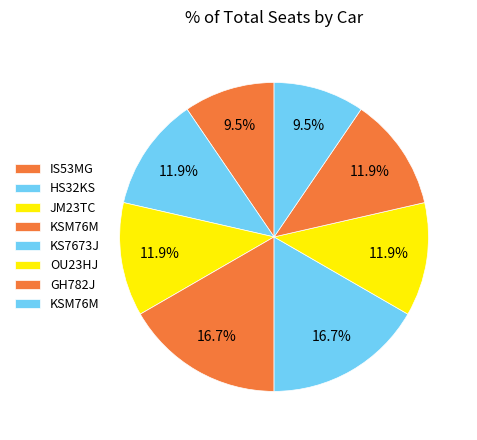

Which category has the smallest portion of the pie?

IS53MG